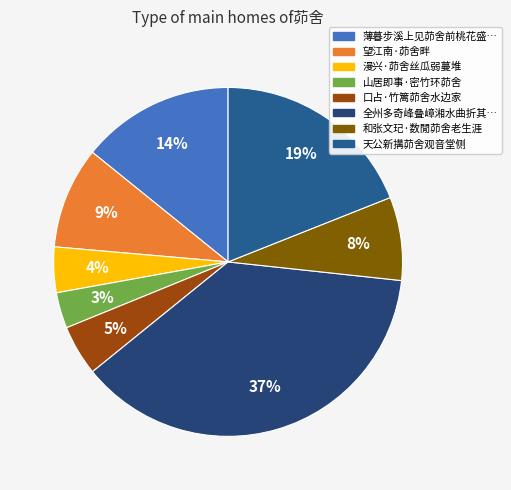

Which category has the smallest portion of the pie?

山居即事·密竹环茆舍